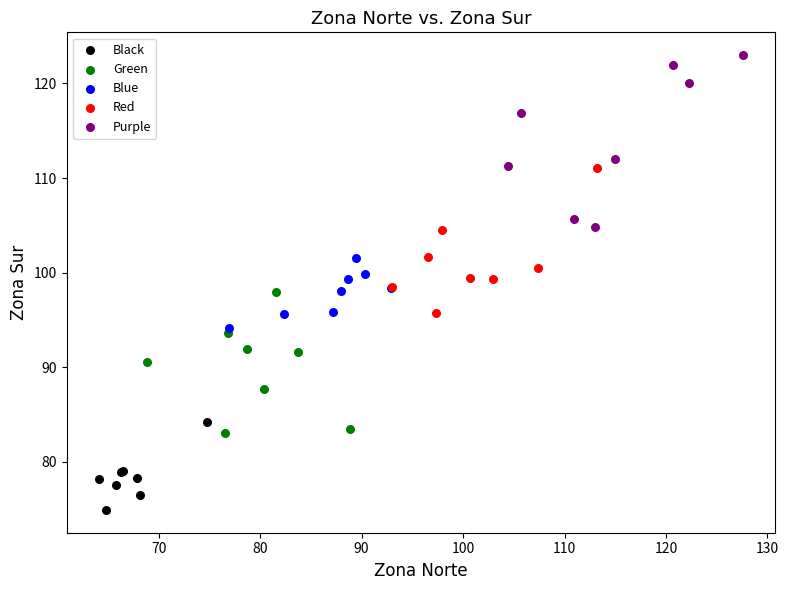

Which series reaches the maximum Y coordinate?

Purple